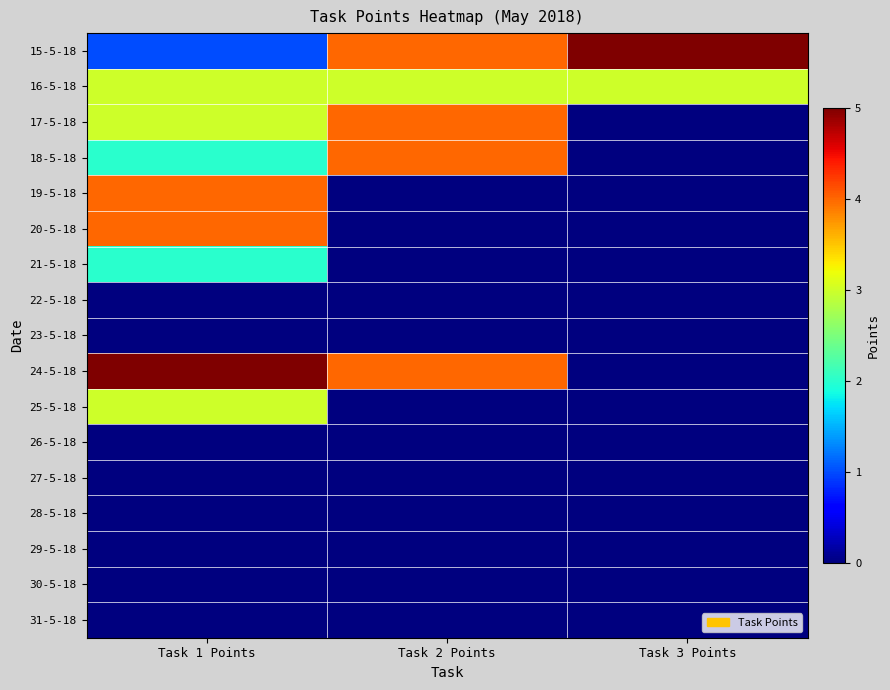

At Task 1 Points, list the series in order from largest to smallest.

24-5-18, 19-5-18, 20-5-18, 16-5-18, 17-5-18, 25-5-18, 18-5-18, 21-5-18, 15-5-18, 22-5-18, 23-5-18, 26-5-18, 27-5-18, 28-5-18, 29-5-18, 30-5-18, 31-5-18